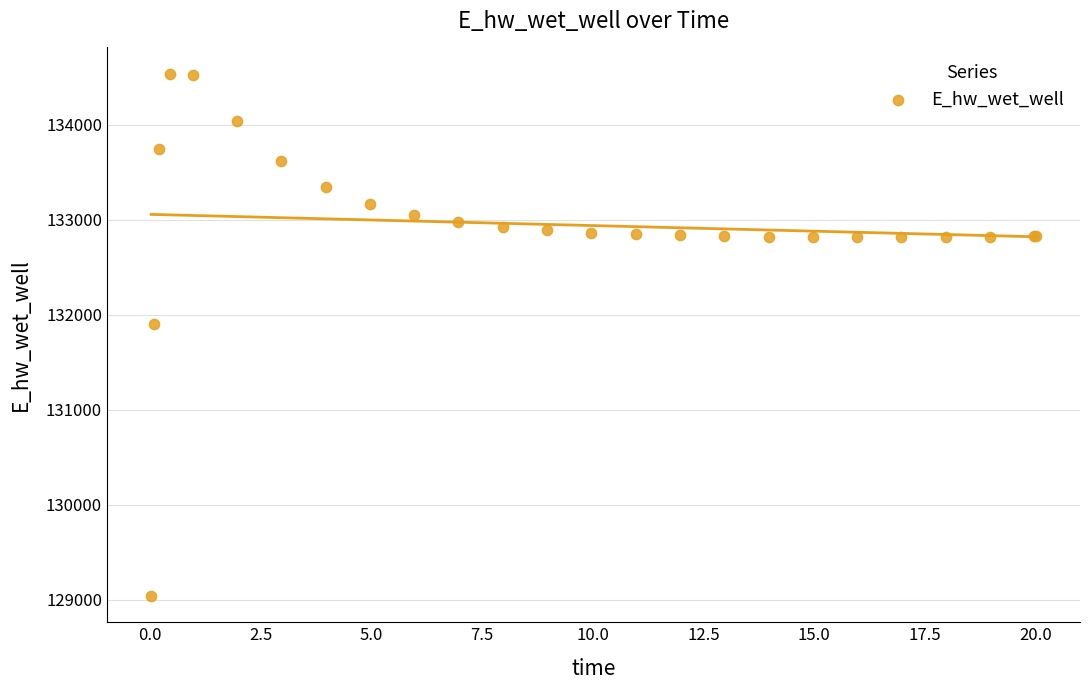

What Y value in the scatter plot is closest to 131787?

131906.7